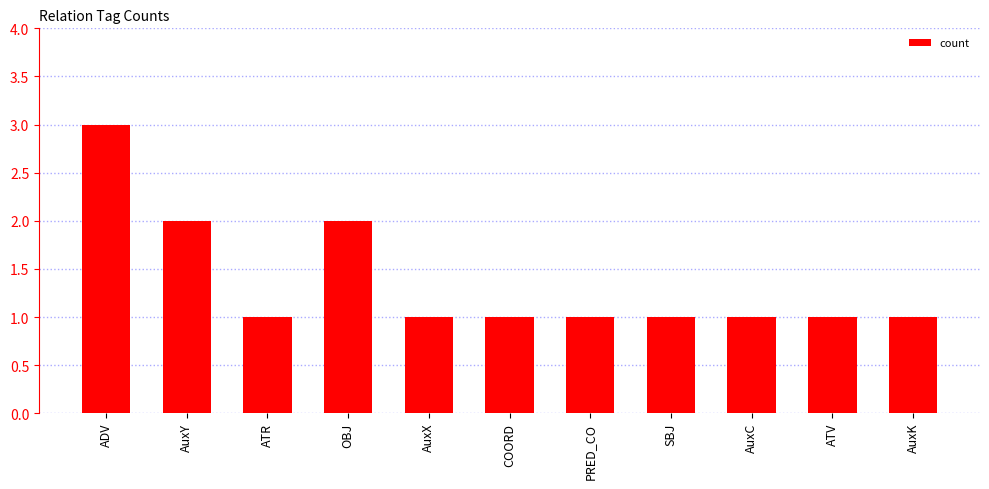

What is the sum of all values?

15